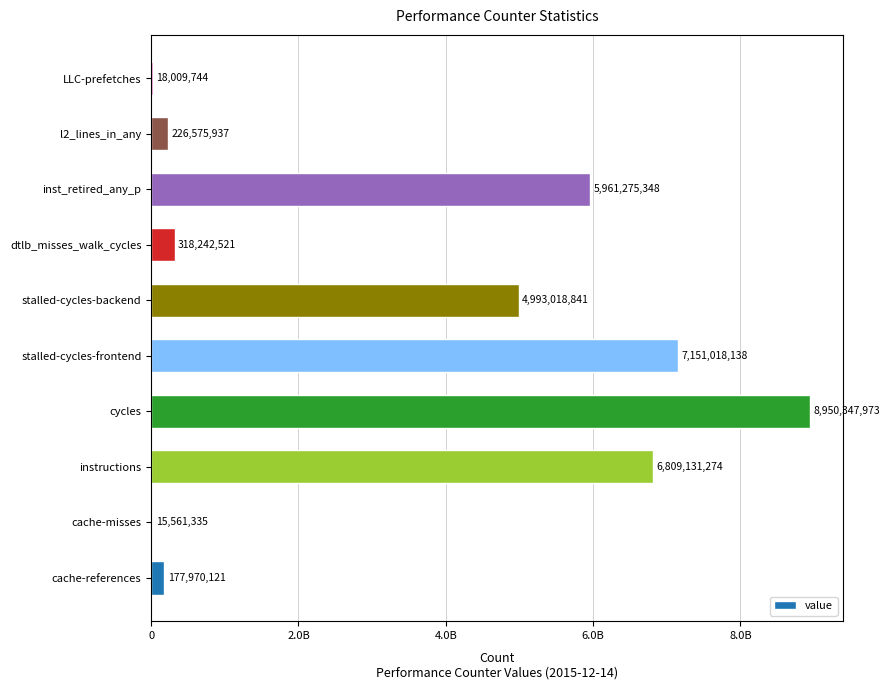

Does the chart contain stacked bars?

No